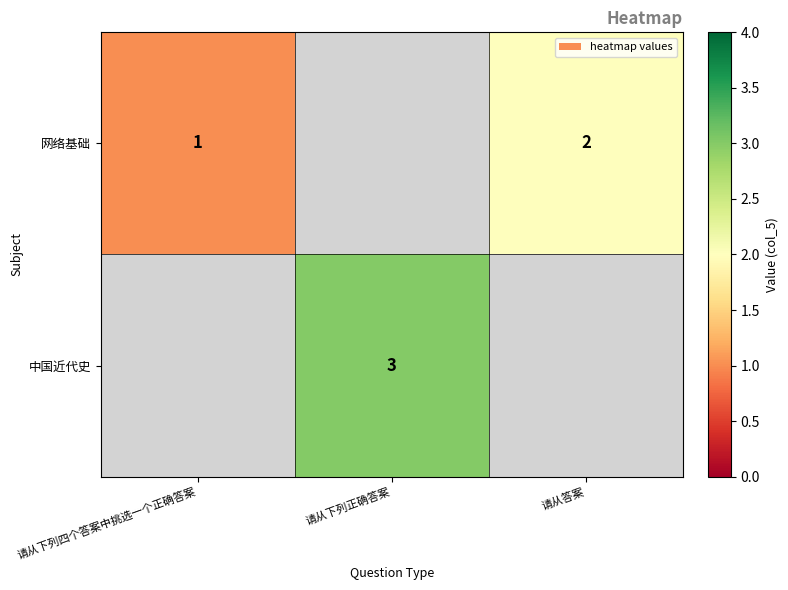

True or false: 网络基础 has a value of 2 at 请从答案.

True